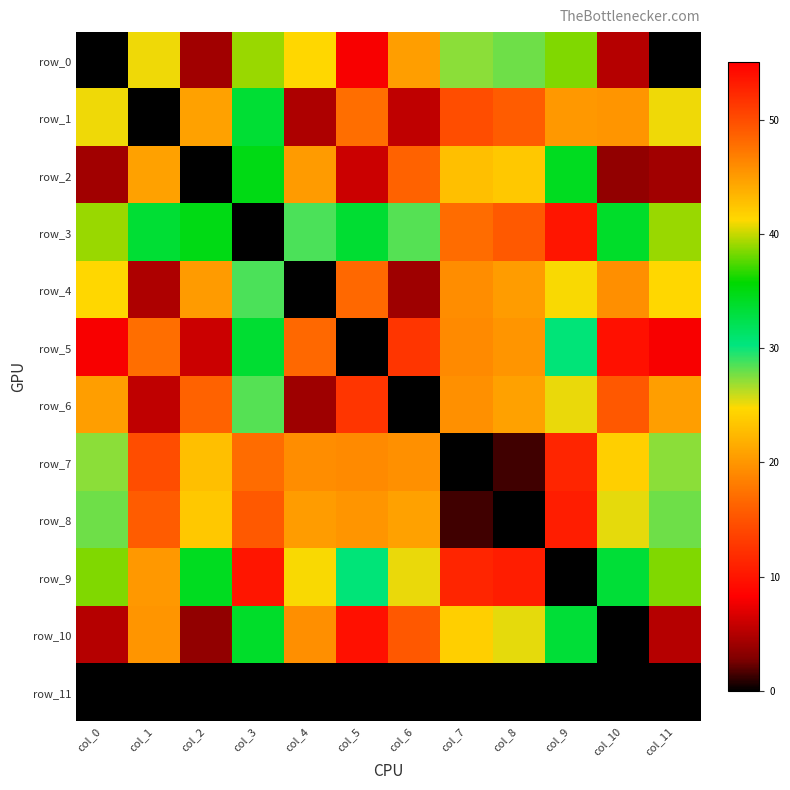

Between col_6 and col_7, which is larger?

col_7